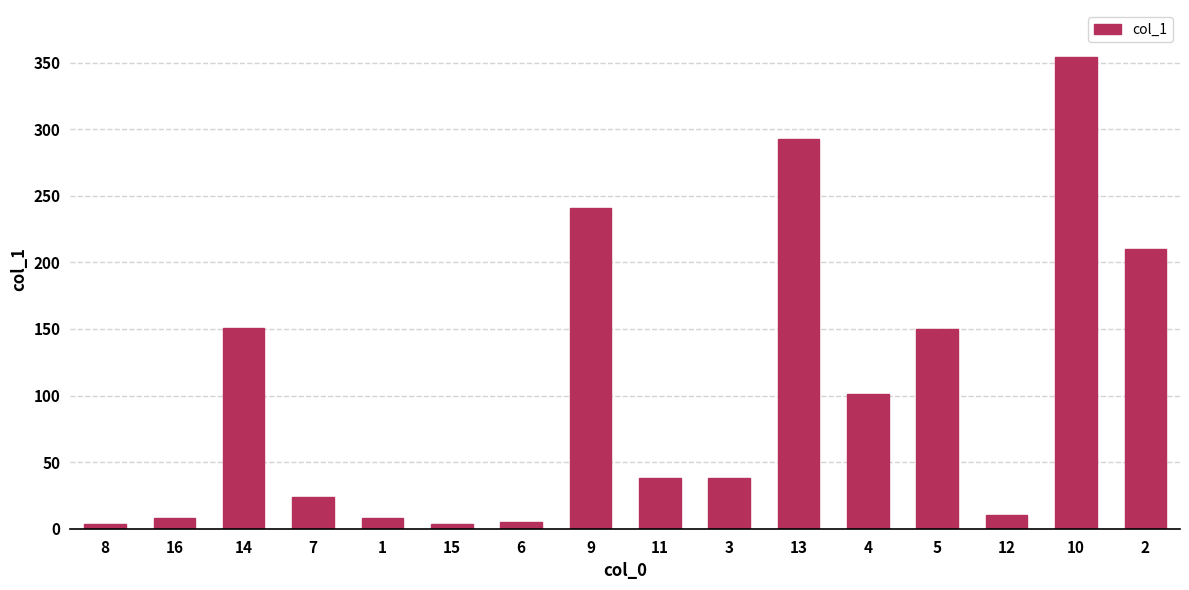

What is the difference between the values at 7 and 5?

126.2